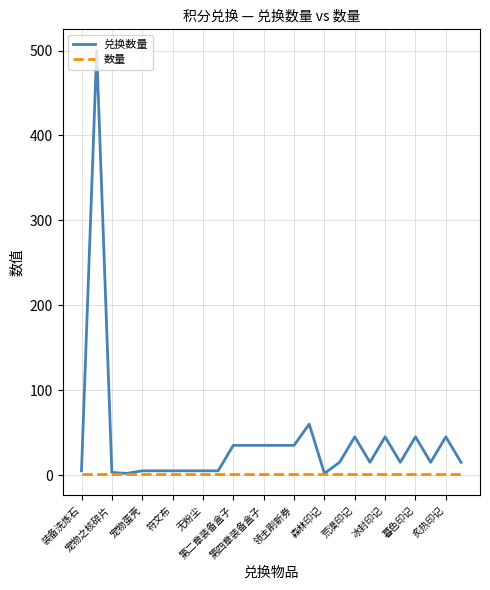

True or false: 兑换数量 has more than 1 points higher than both neighbors.

True